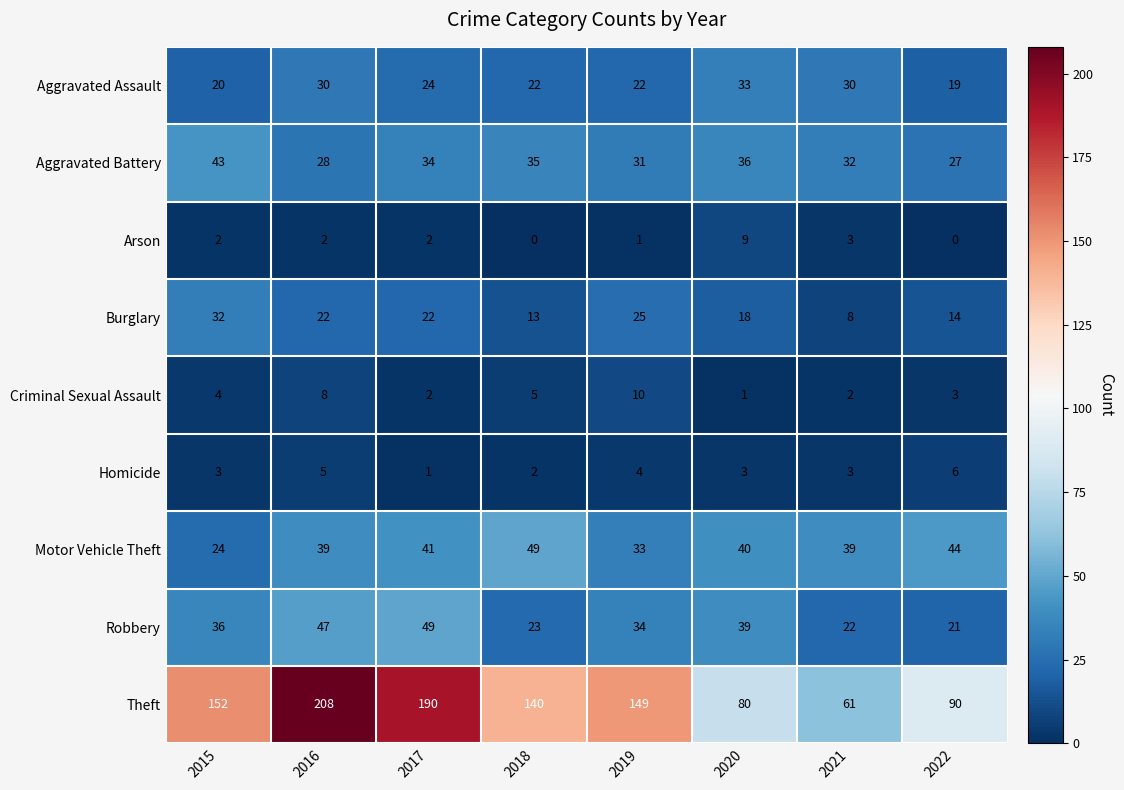

Between 2016 and 2019, which series saw the biggest shift?

Theft